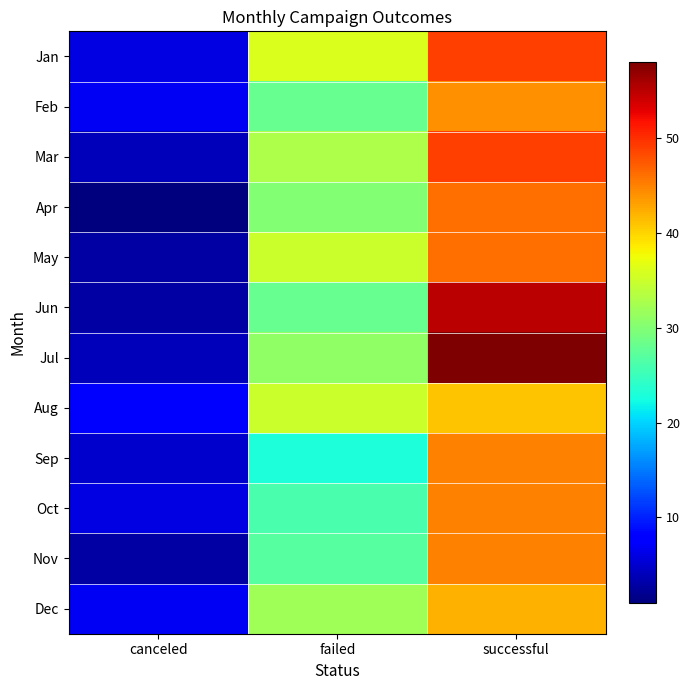

At which category is the sum across all series the highest?

successful